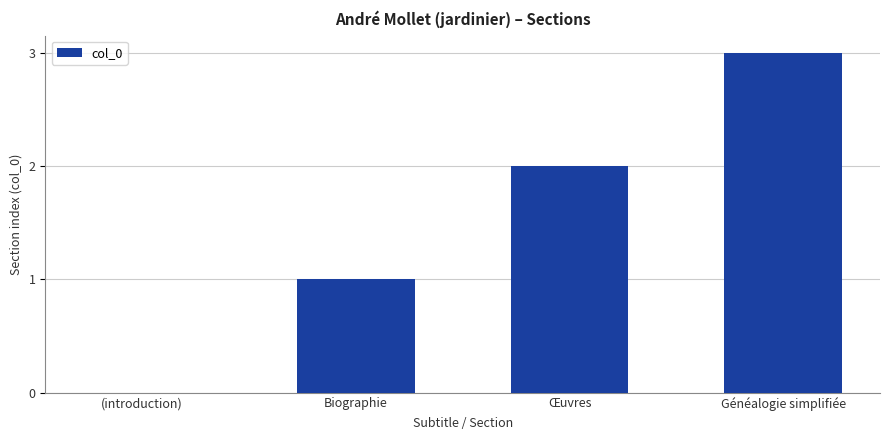

Reading left to right, transcribe all the data shown in this chart.

0	1	2	3